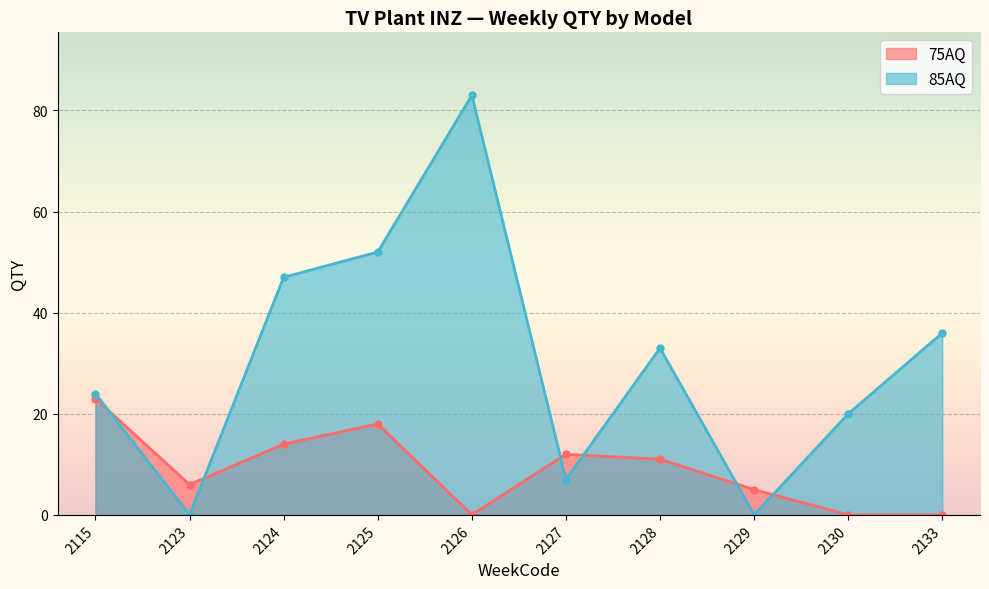

How many values in 75AQ are above zero?

7